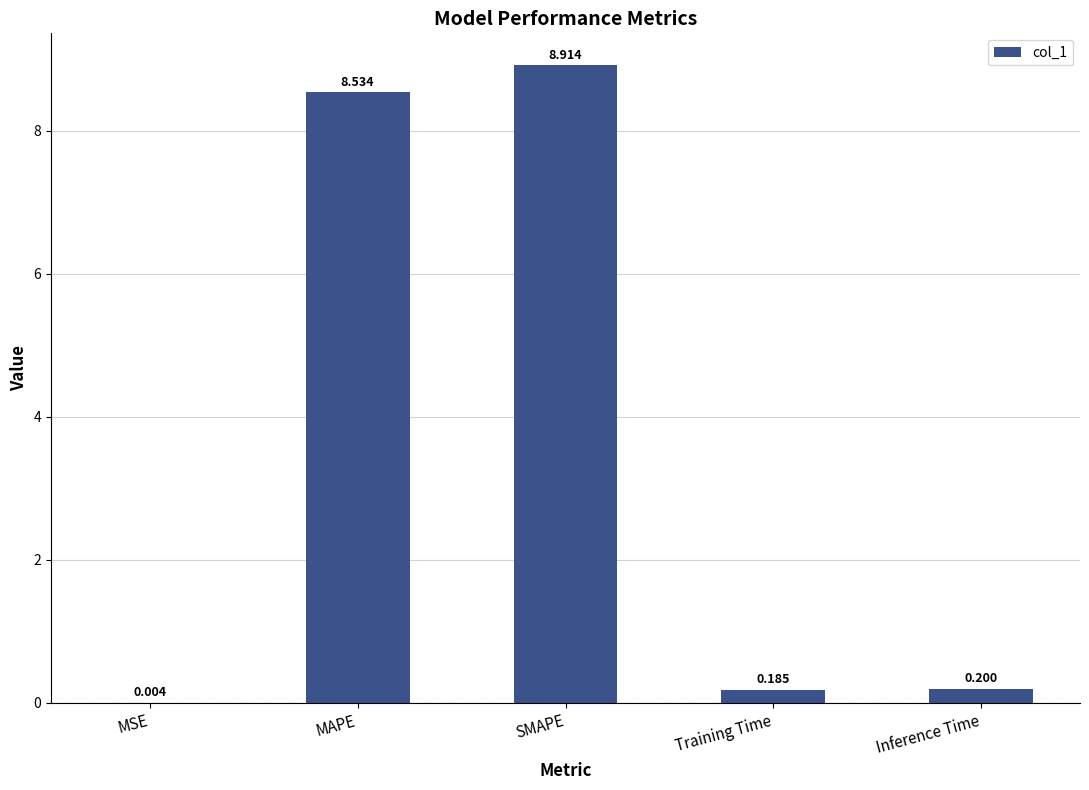

True or false: the data shows 8.9 at SMAPE.

True